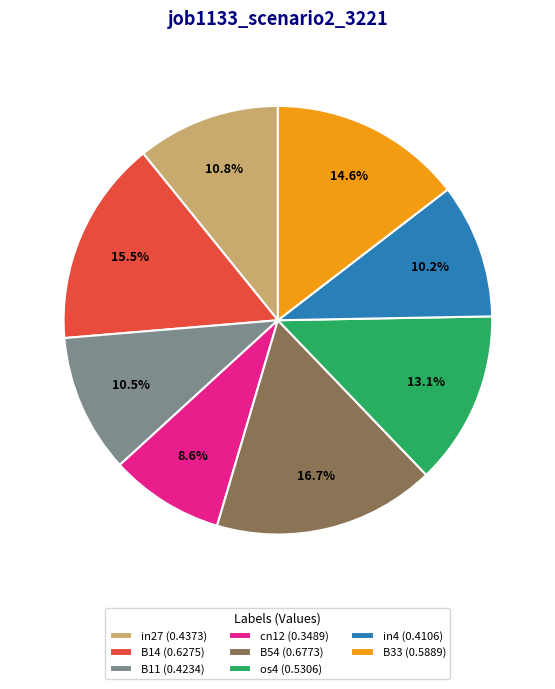

Approximately how many times larger is the value at B54 (0.6773) compared to in4 (0.4106)?

1.6